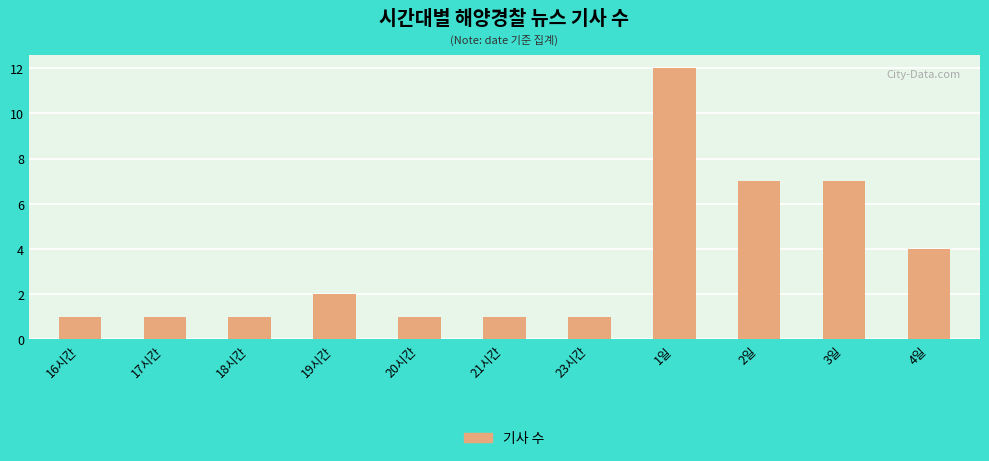

What is the maximum value shown in the chart?

12